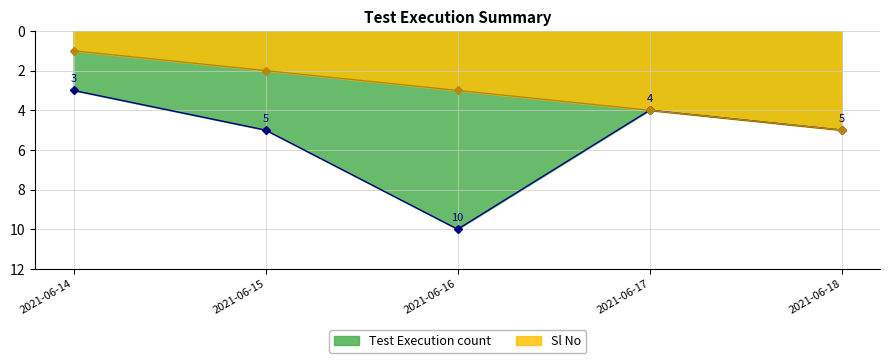

What is the difference between the maximum and minimum values in the Test Execution count series?

7